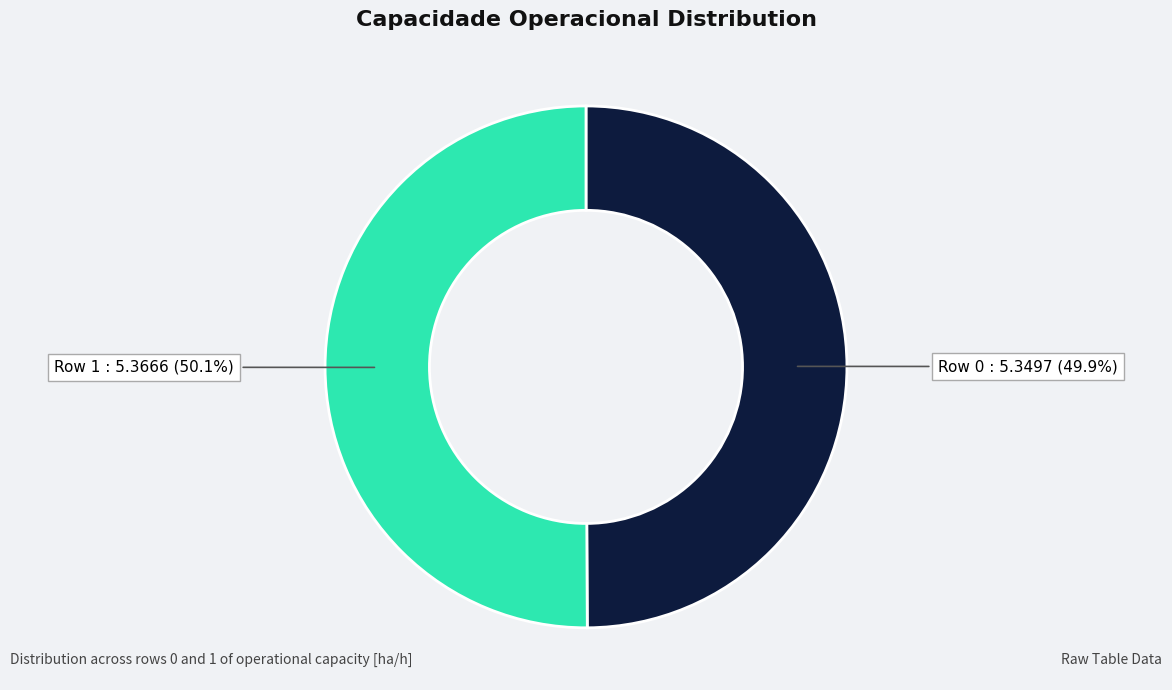

Does any single category account for the majority?

Yes